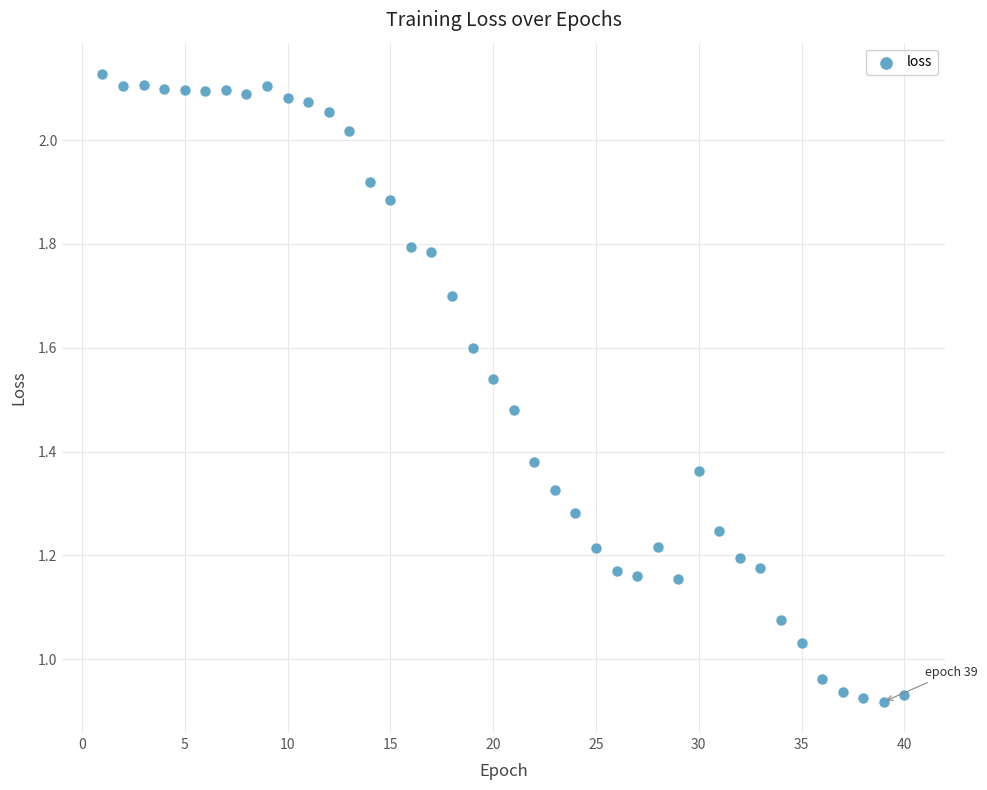

What is the range of X values (max minus min)?

39.0